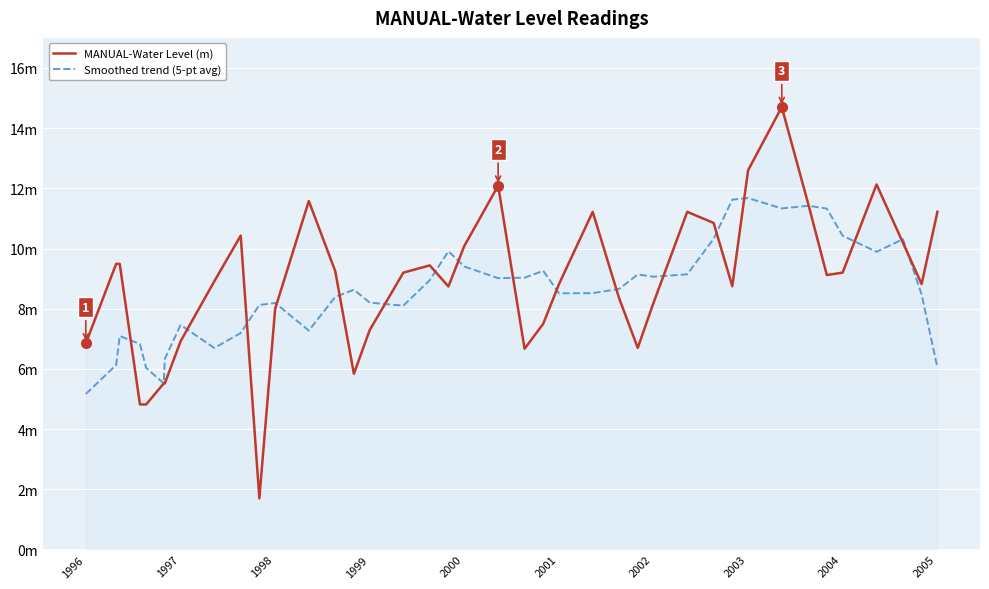

What is the difference between the maximum and minimum values in the Smoothed trend (5-pt avg) series?

6.5